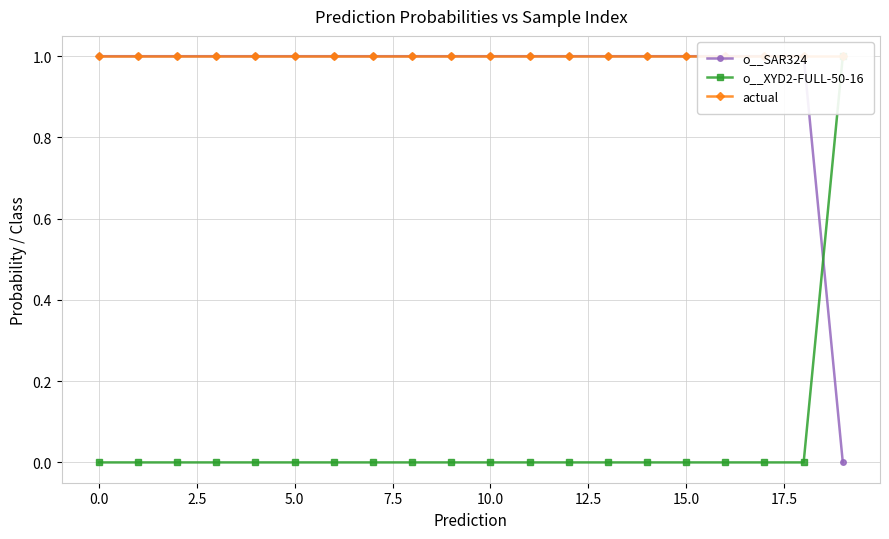

True or false: o__XYD2-FULL-50-16 and actual intersect in this chart.

False